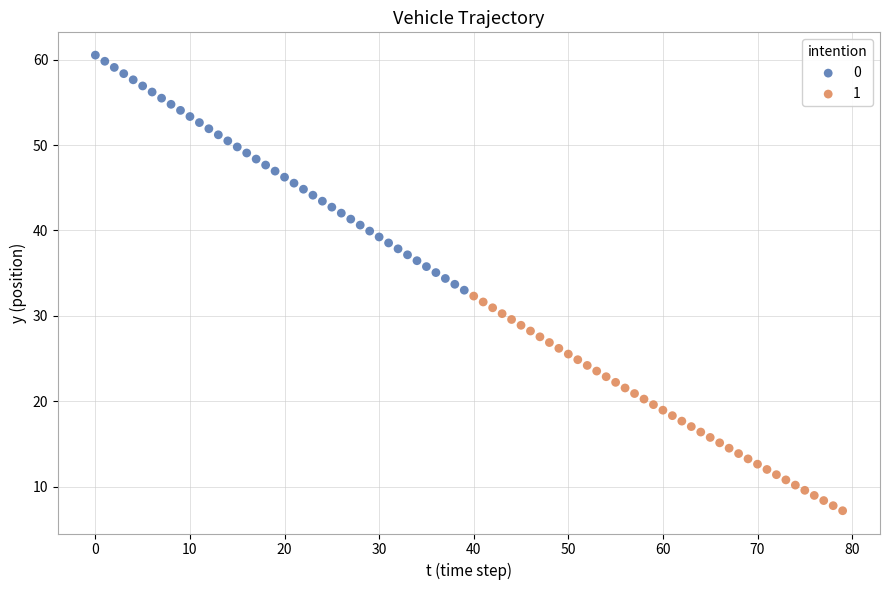

What are all the series names shown in the legend?

0, 1